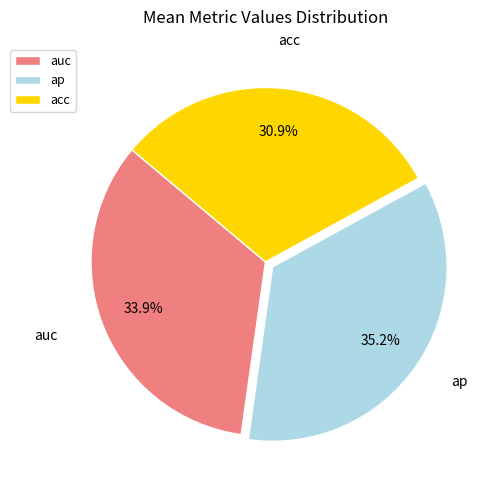

Does acc account for over 50% of the chart?

No